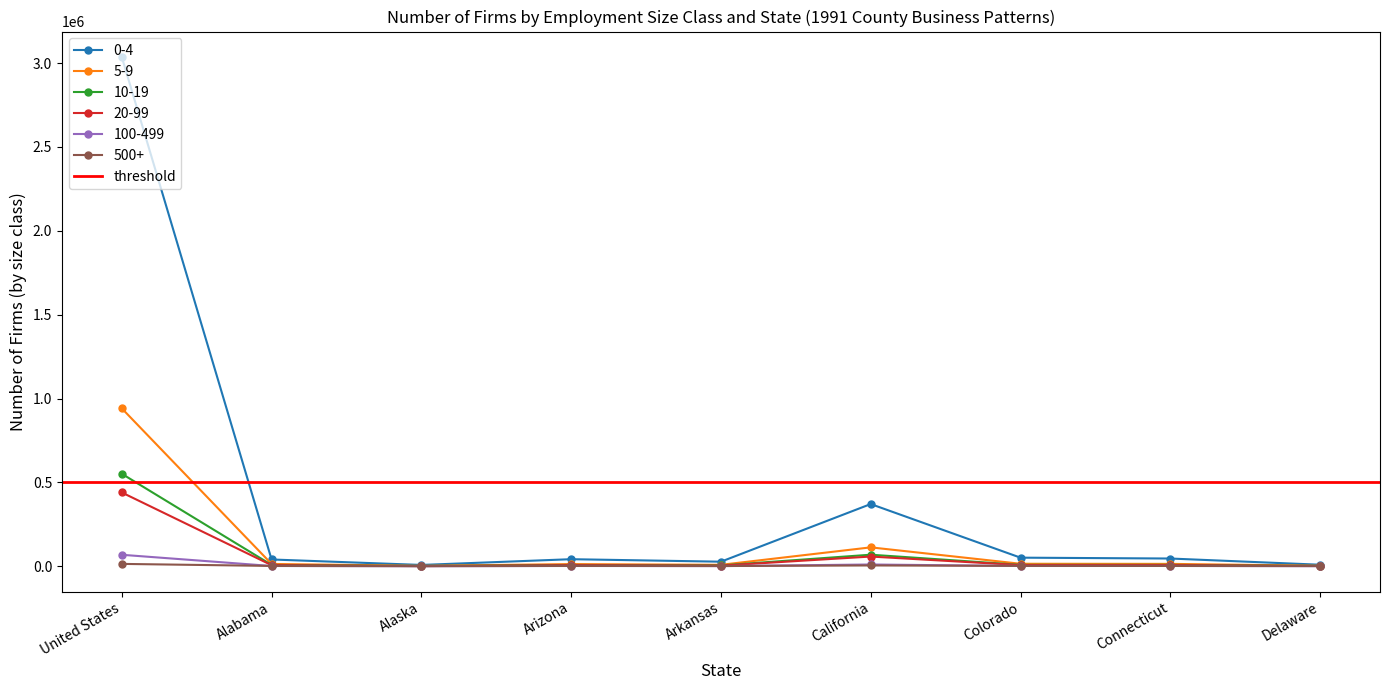

What is the sum of all Employment values?

660021